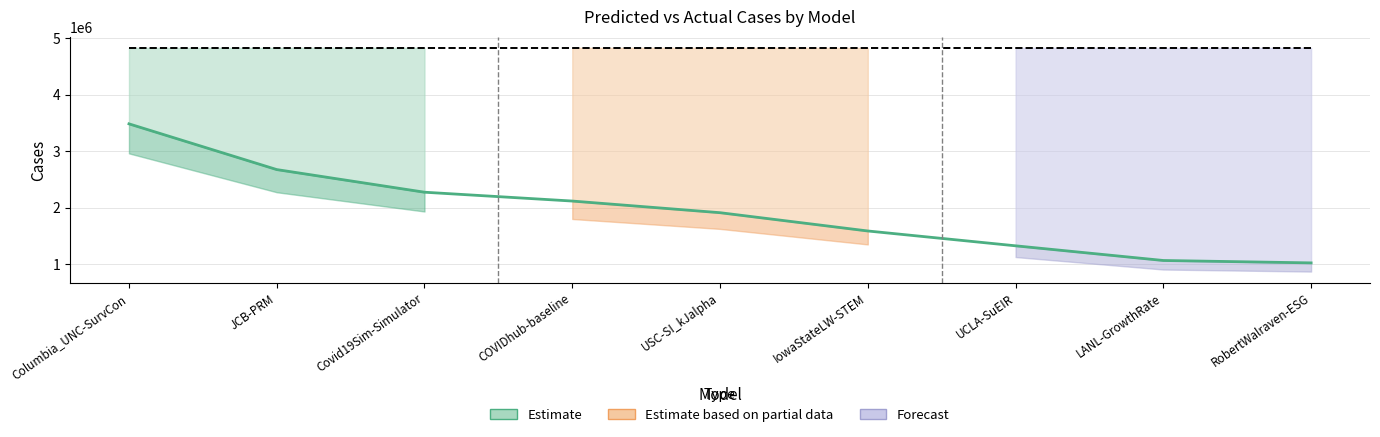

What is the maximum value shown in the chart?

4828954.0